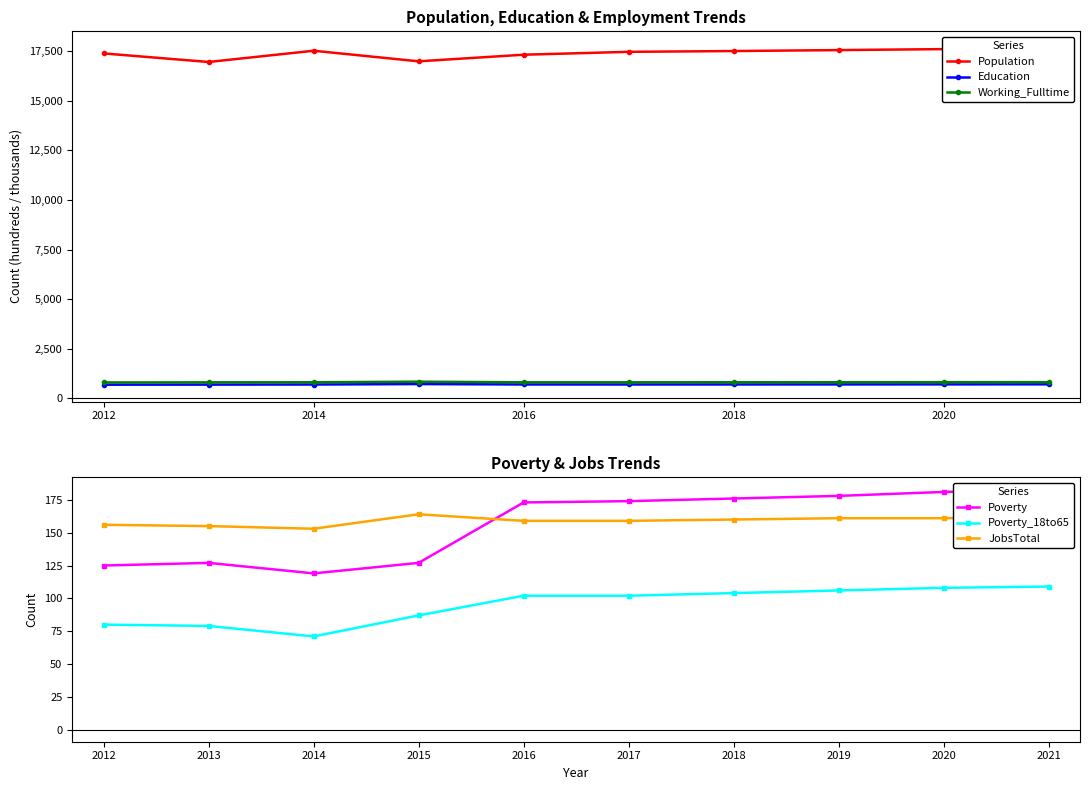

How many data points in JobsTotal are above 160?

4